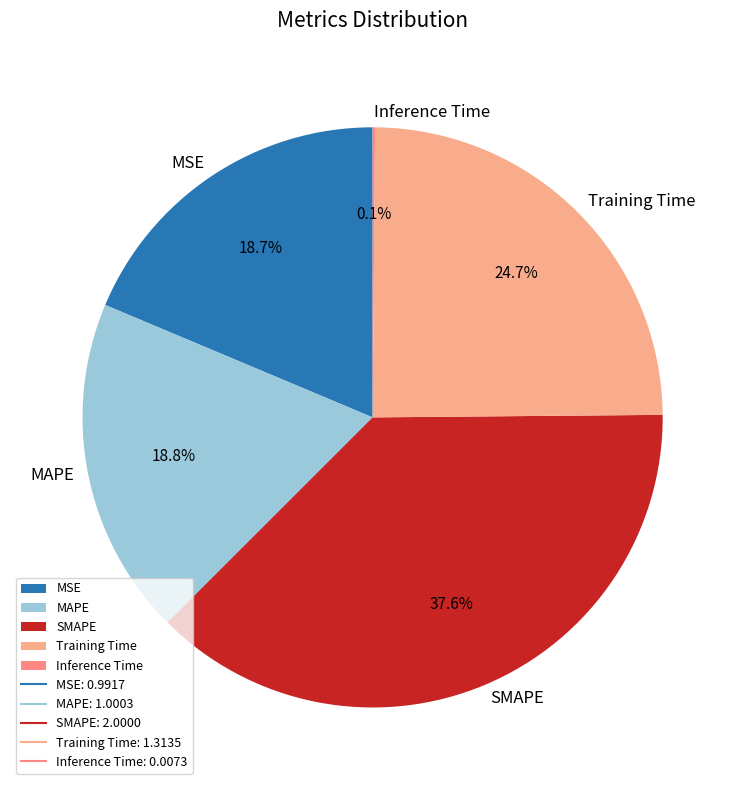

Is it true that MSE is 32% of the pie?

False